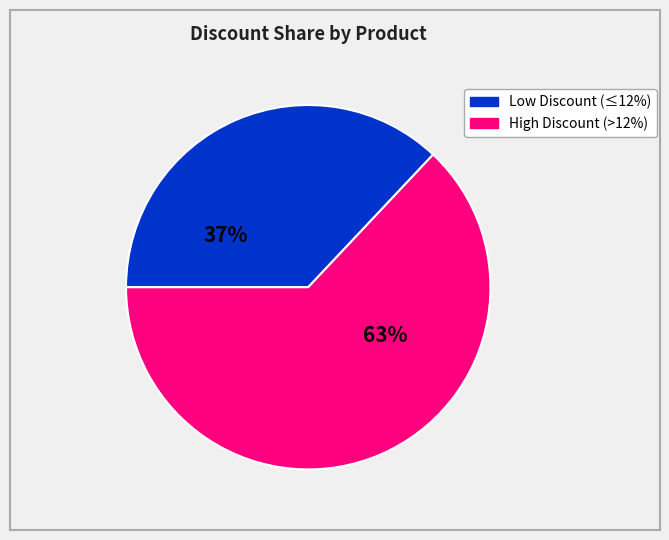

To the nearest percent, what is the difference between the largest and smallest slice percentages?

26%